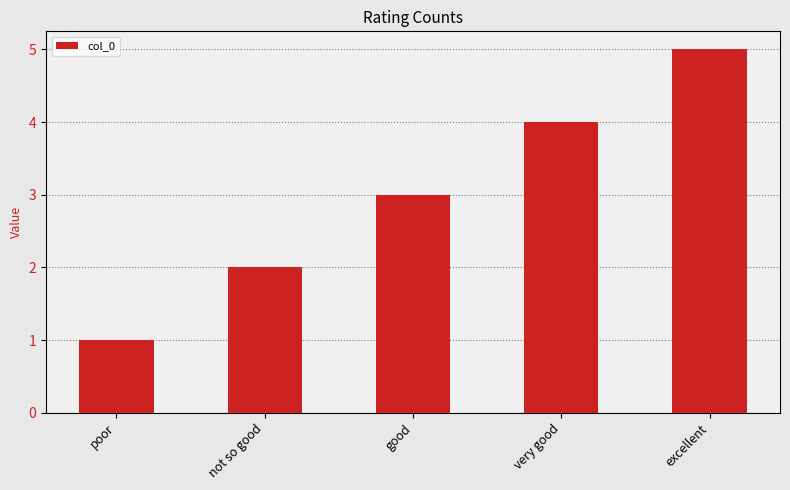

What is the sum of the values at excellent and not so good?

7